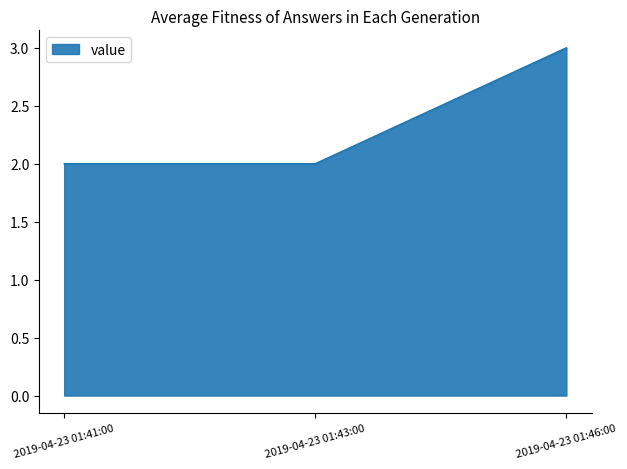

What is the sum of all values?

7